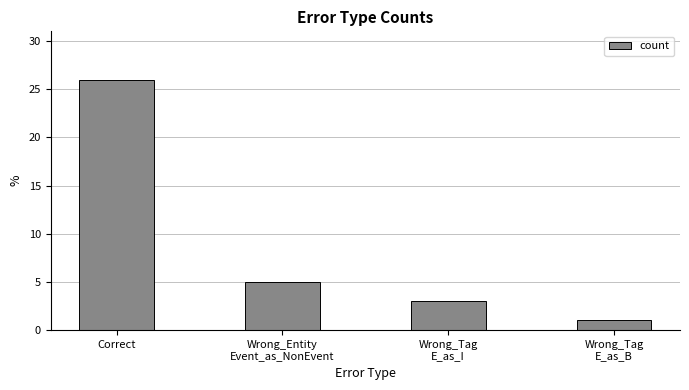

What is the sum of all values?

35